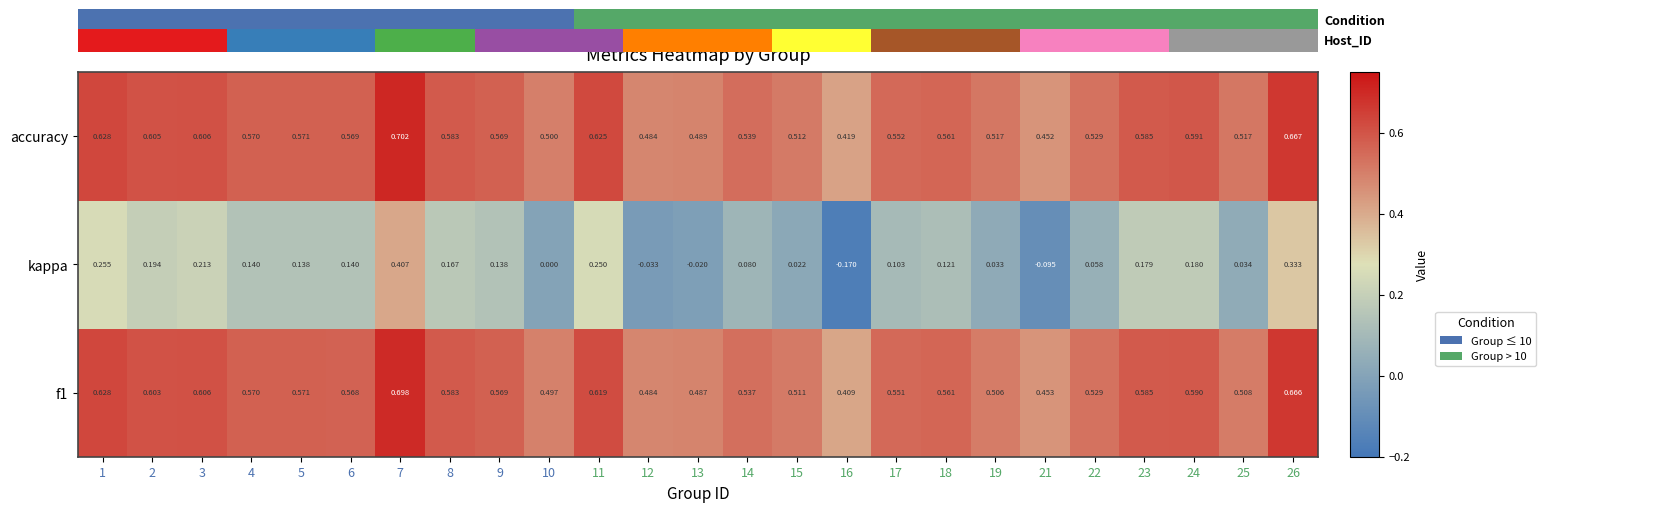

Which series has the largest range (max minus min)?

kappa